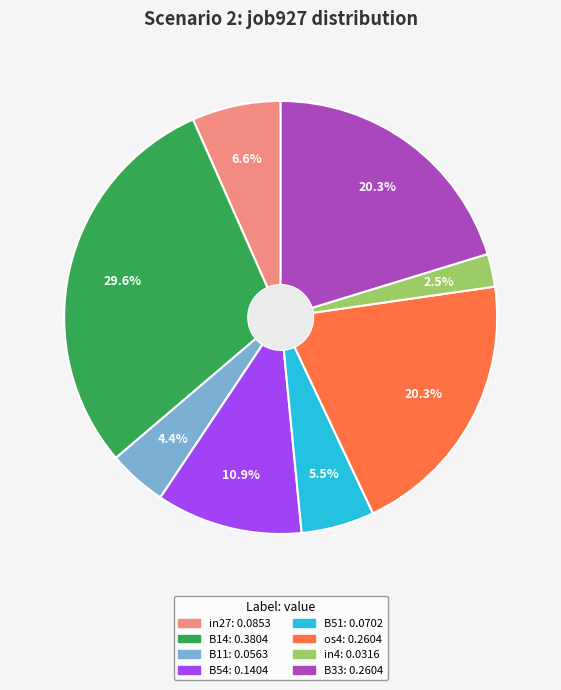

Is there any slice that represents more than half of the pie?

No